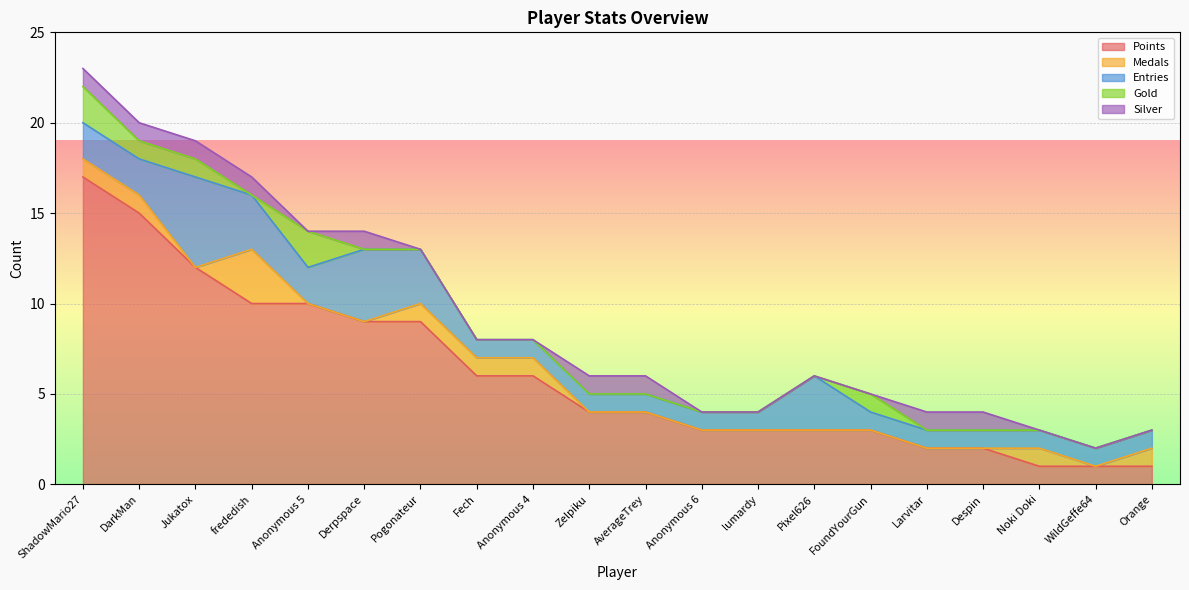

Which series has the largest total across all categories?

Points